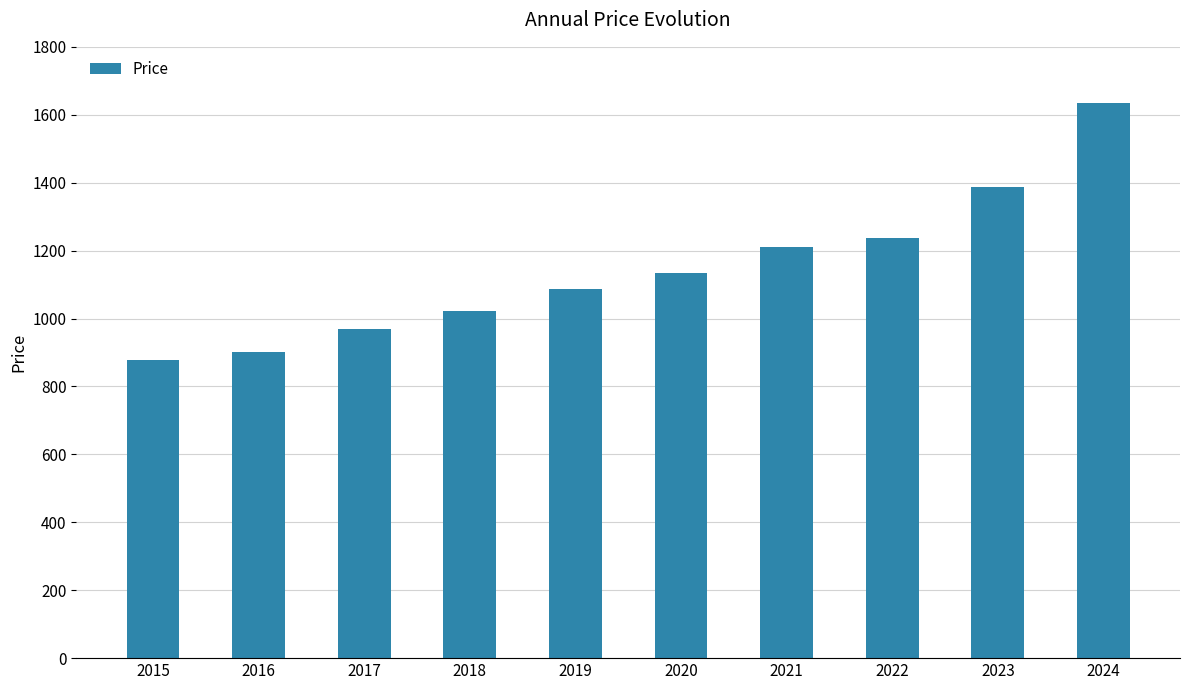

What is the change in value from 2022 to 2024?

+399